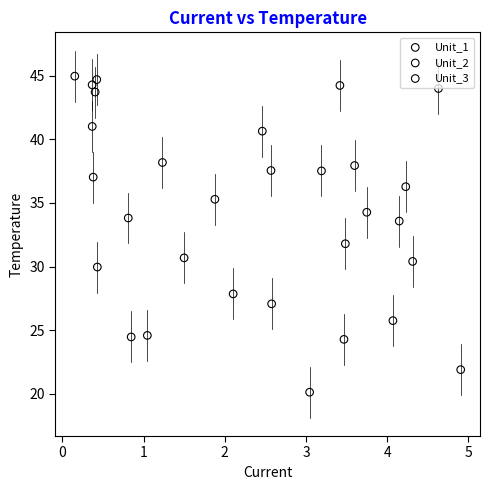

Which series has the widest spread of Y values?

Unit_3